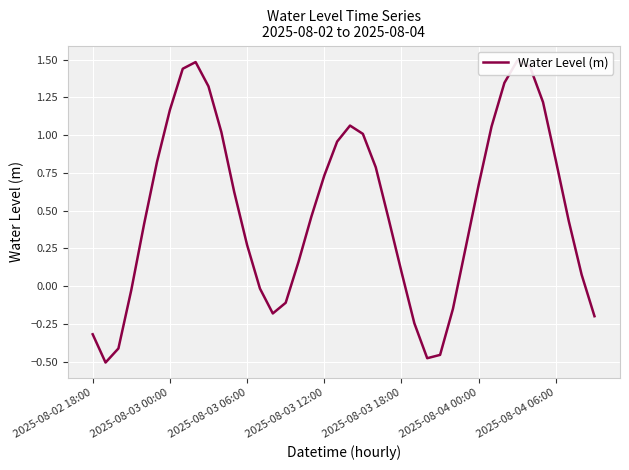

What is the sum of the values at 28 and 31?

0.9